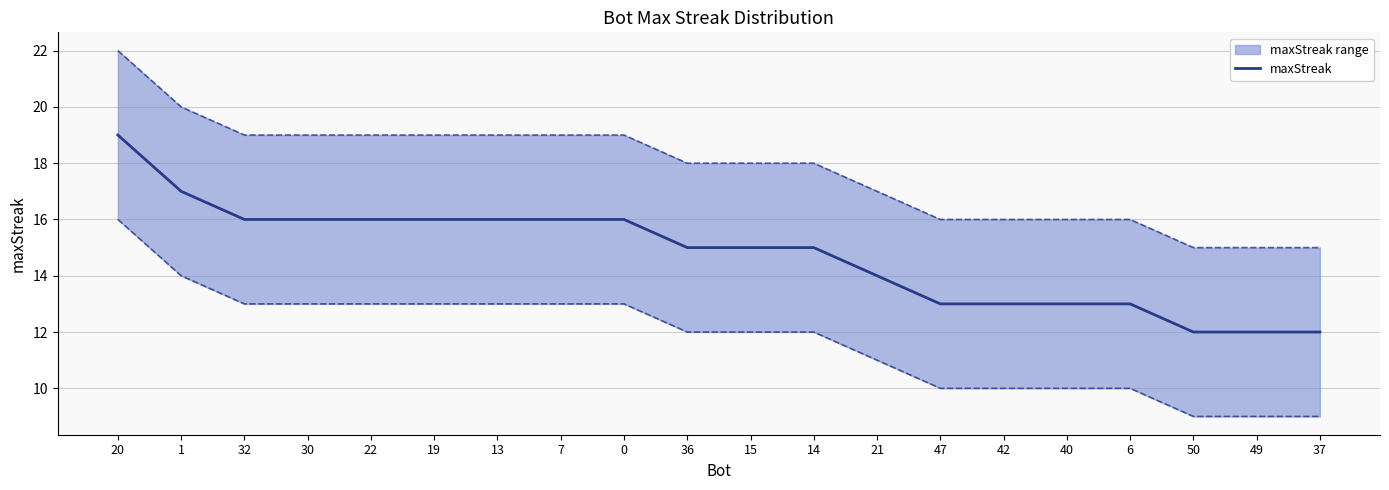

Is this an area chart (filled region under the line)?

No